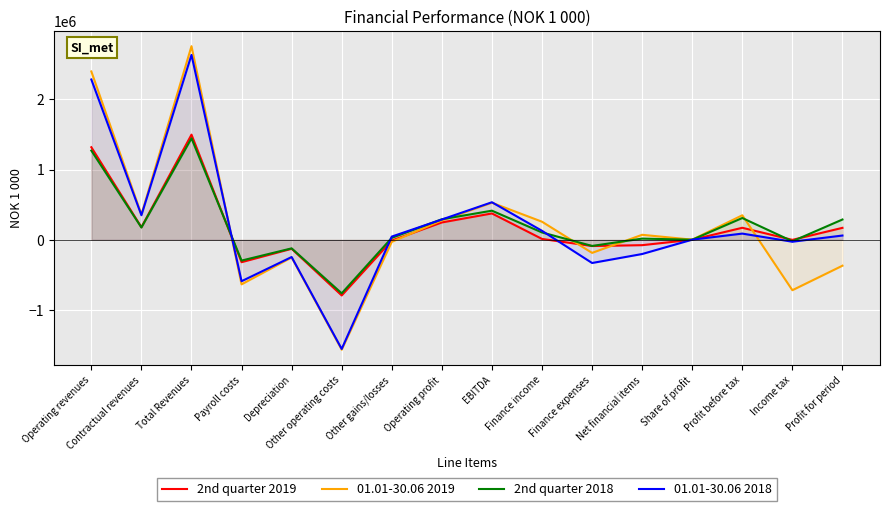

List the series in order of their peak value, highest first.

01.01-30.06 2019, 01.01-30.06 2018, 2nd quarter 2019, 2nd quarter 2018